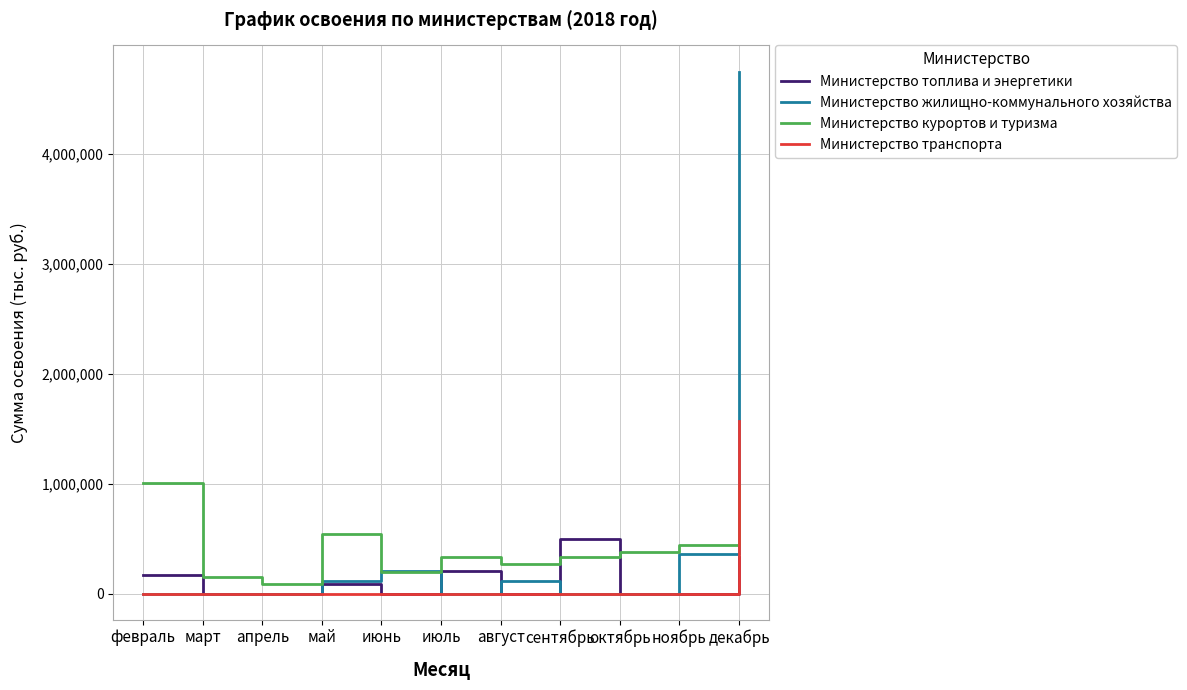

What is the maximum value for Министерство курортов и туризма?

1003245.0